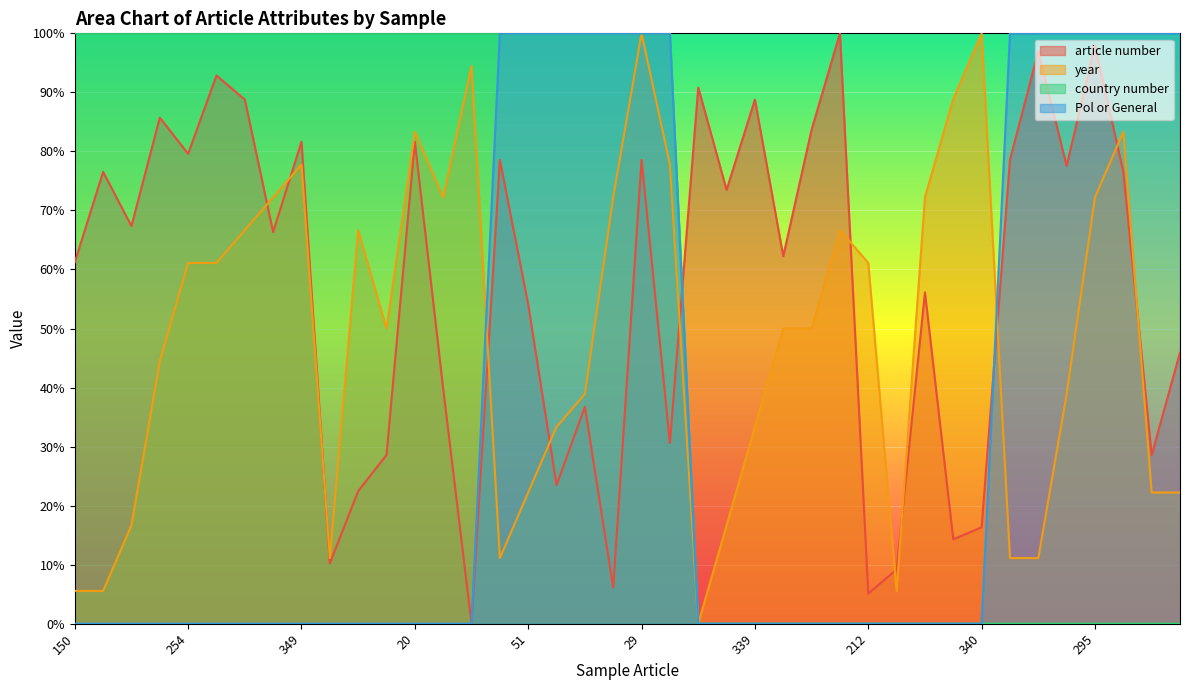

How many lines are shown in the chart?

4